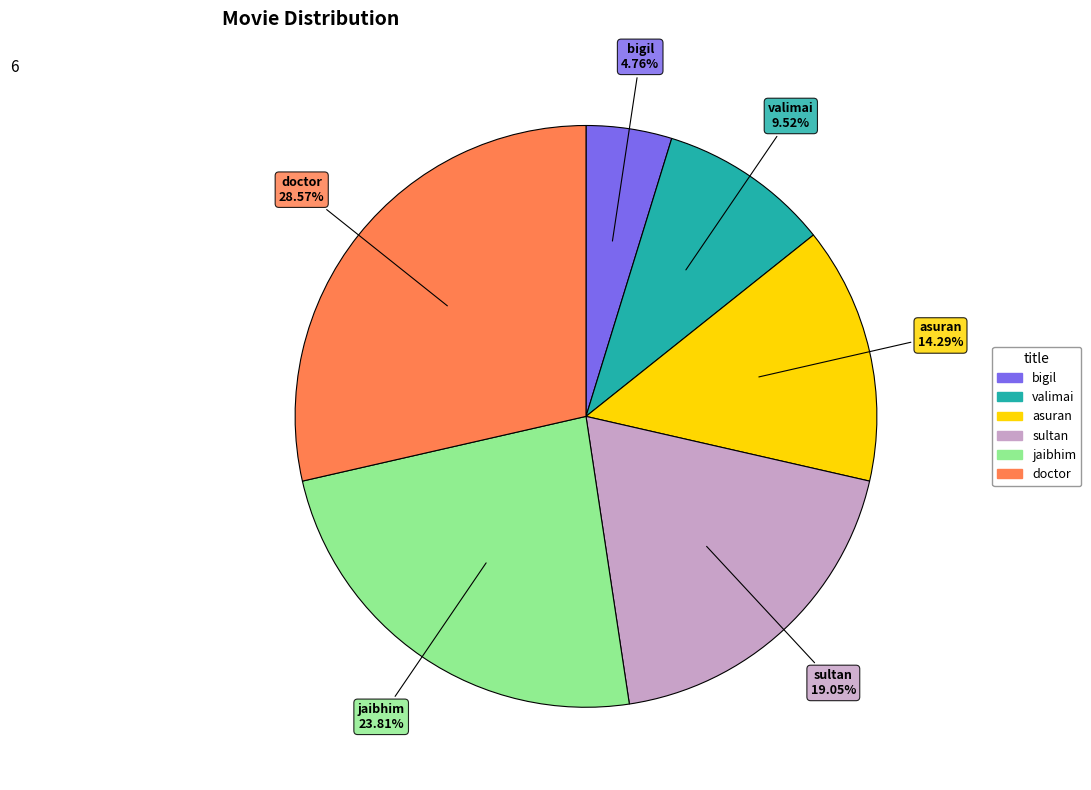

What percentage is NOT represented by sultan?

81.0%